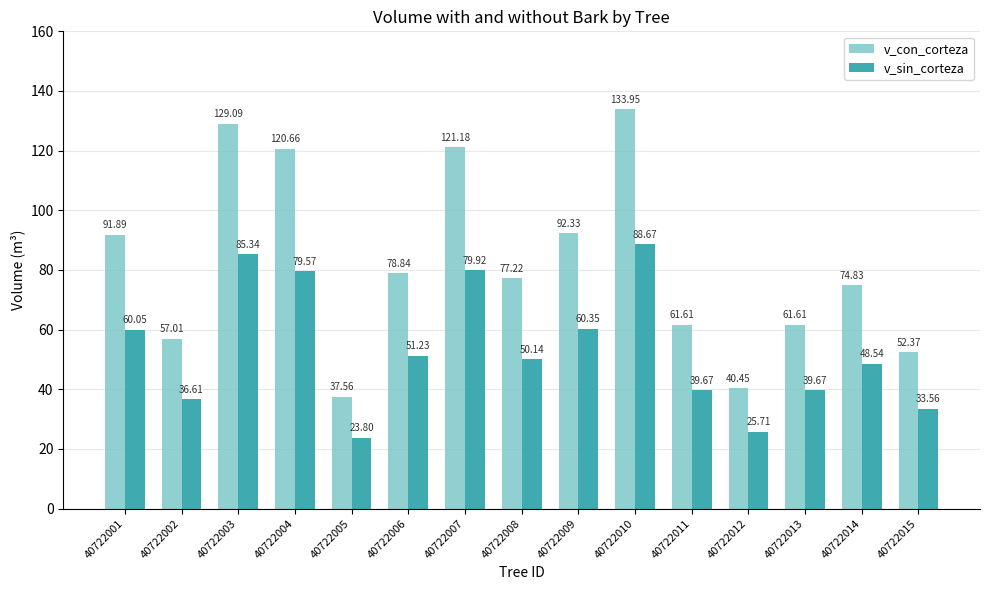

Rank the series by their maximum value, from lowest to highest.

v_sin_corteza, v_con_corteza